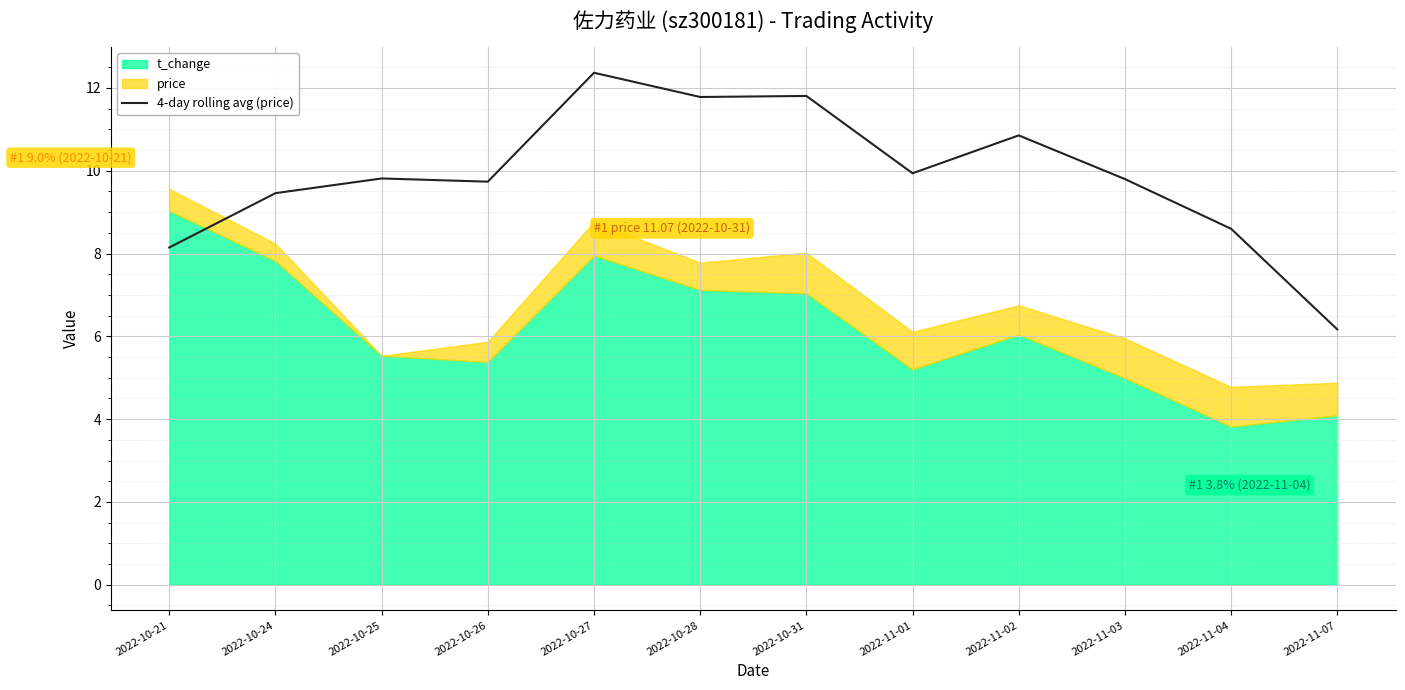

How many categories are shown in the chart?

12